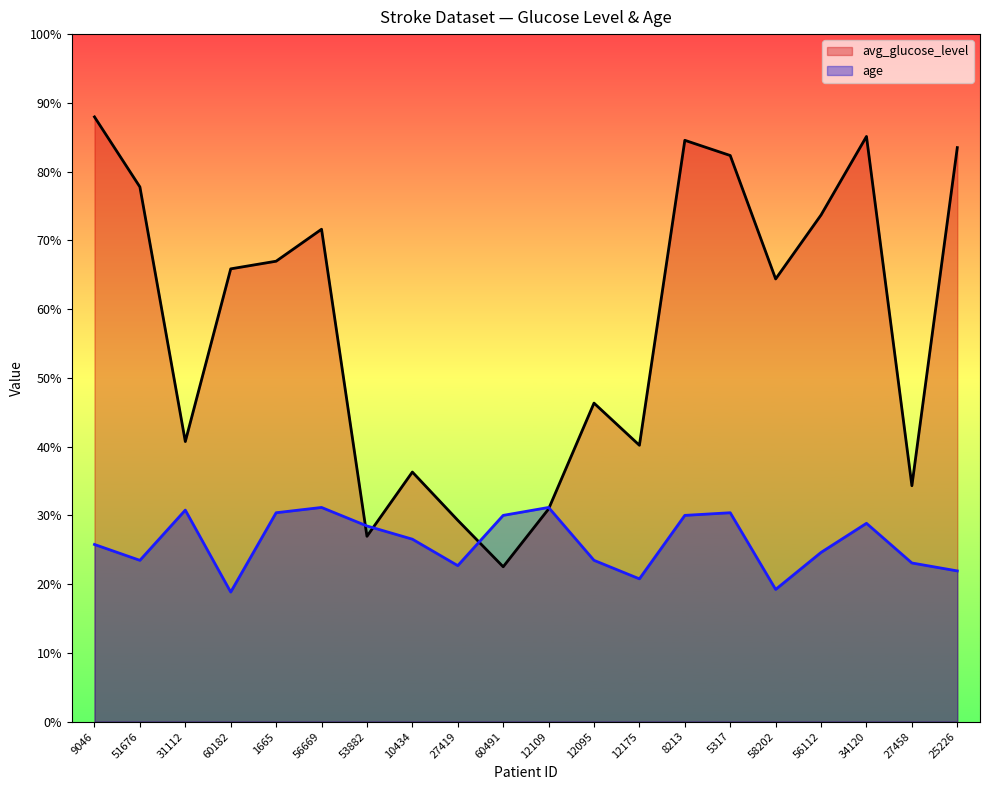

What is the difference between the second highest and second lowest values in the avg_glucose_level series?

151.2